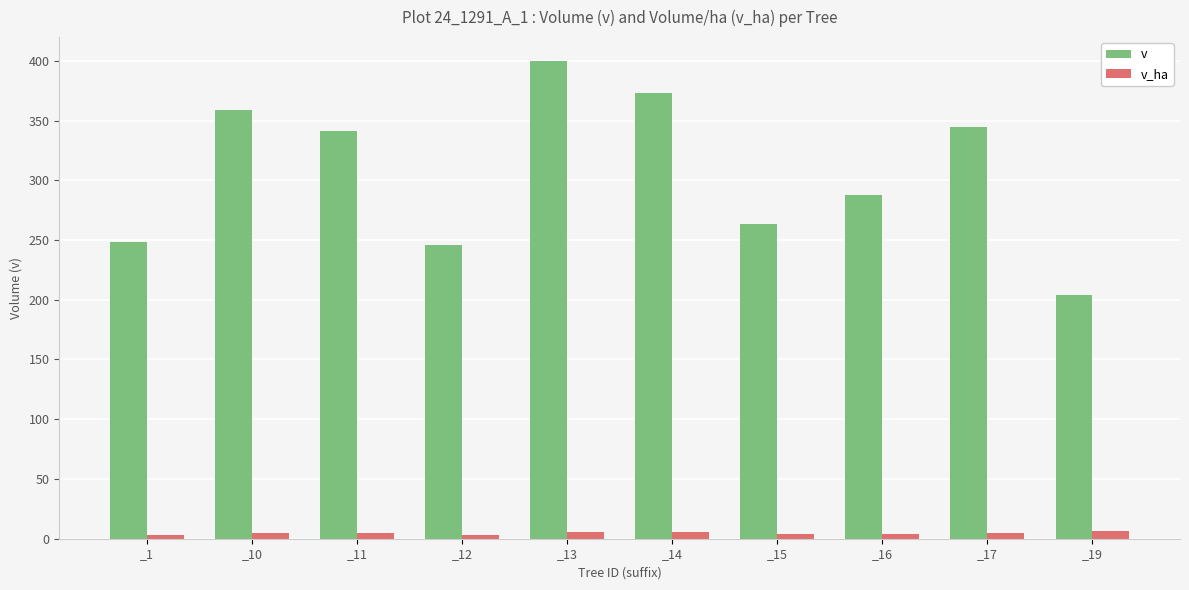

At which category does the chart reach its peak across all series?

_13